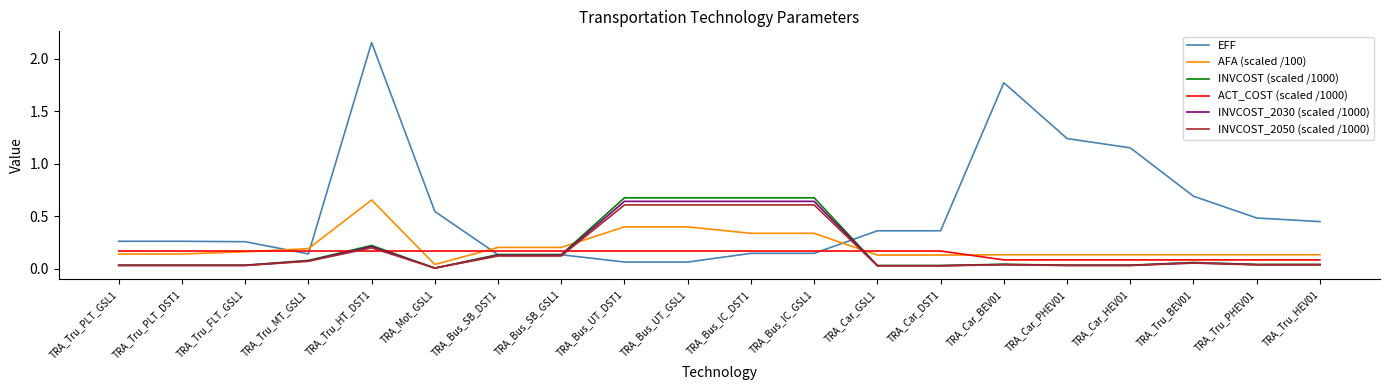

True or false: ACT_COST (scaled /1000) and INVCOST_2030 (scaled /1000) cross at least once.

True